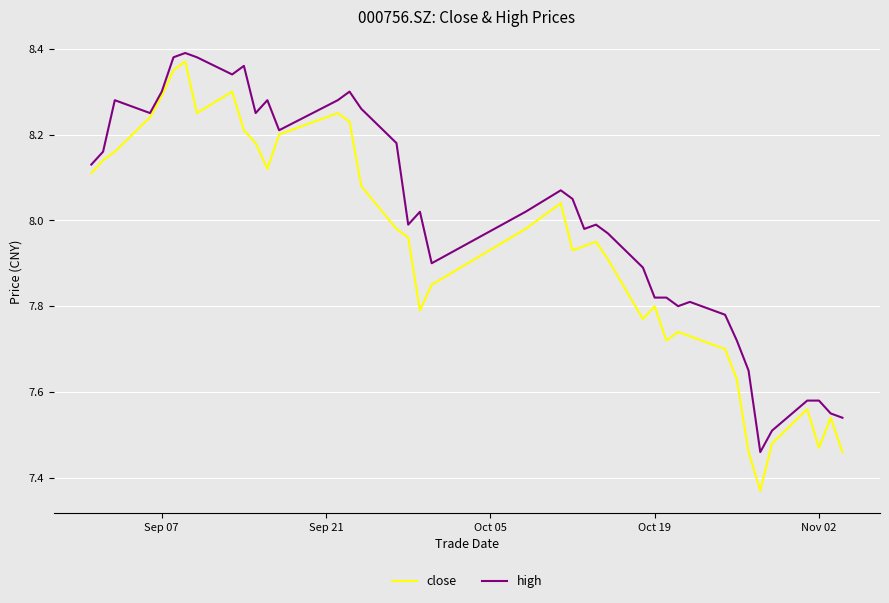

What is the difference between the maximum and second lowest values in the high series?

0.9